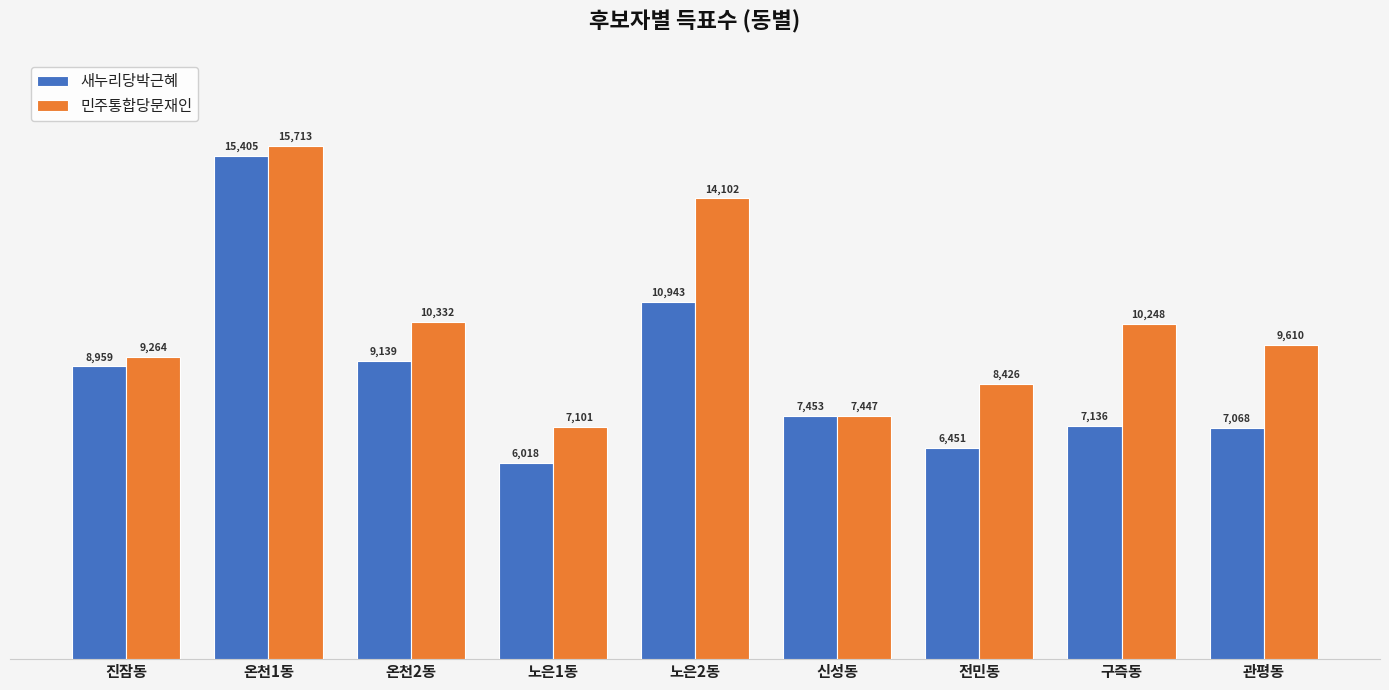

Rank the series at 온천1동 from highest to lowest value.

민주통합당문재인, 새누리당박근혜